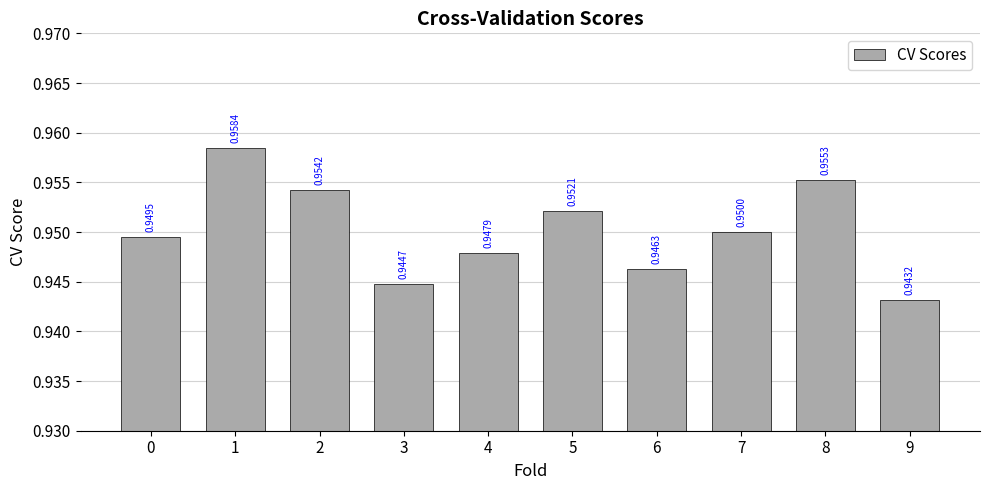

Which has a higher value, 4 or 6?

4